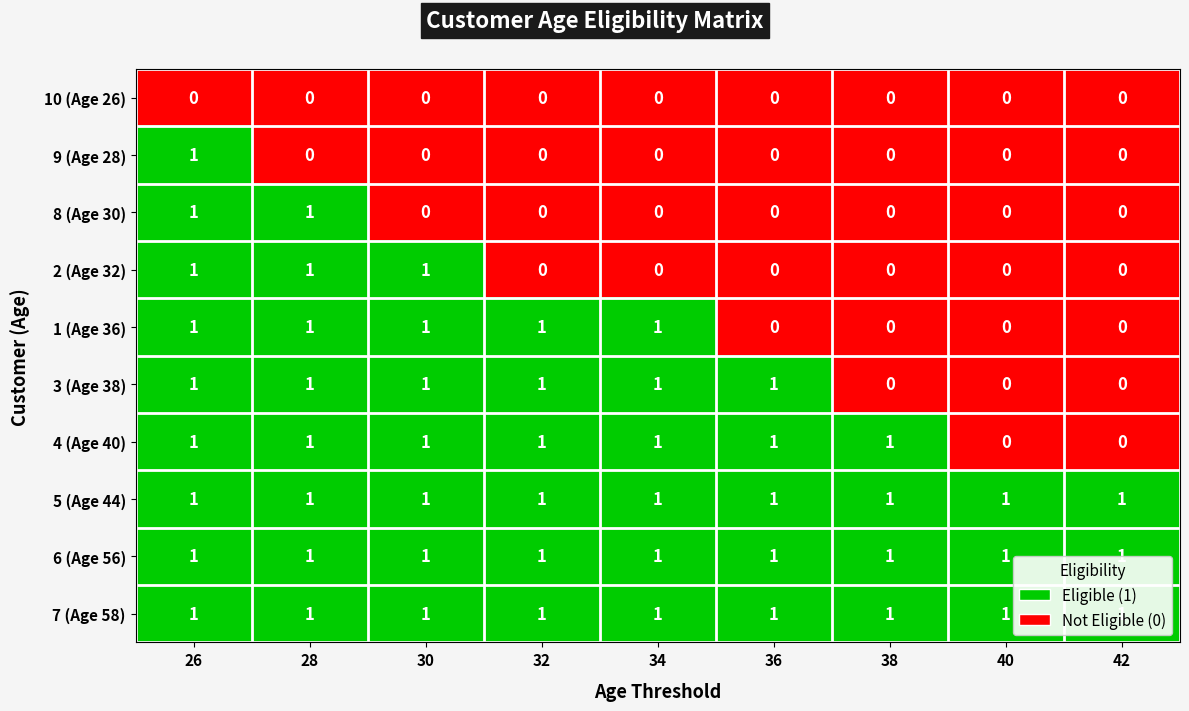

True or false: 8 (Age 30) has a value of -1 at 30.

False